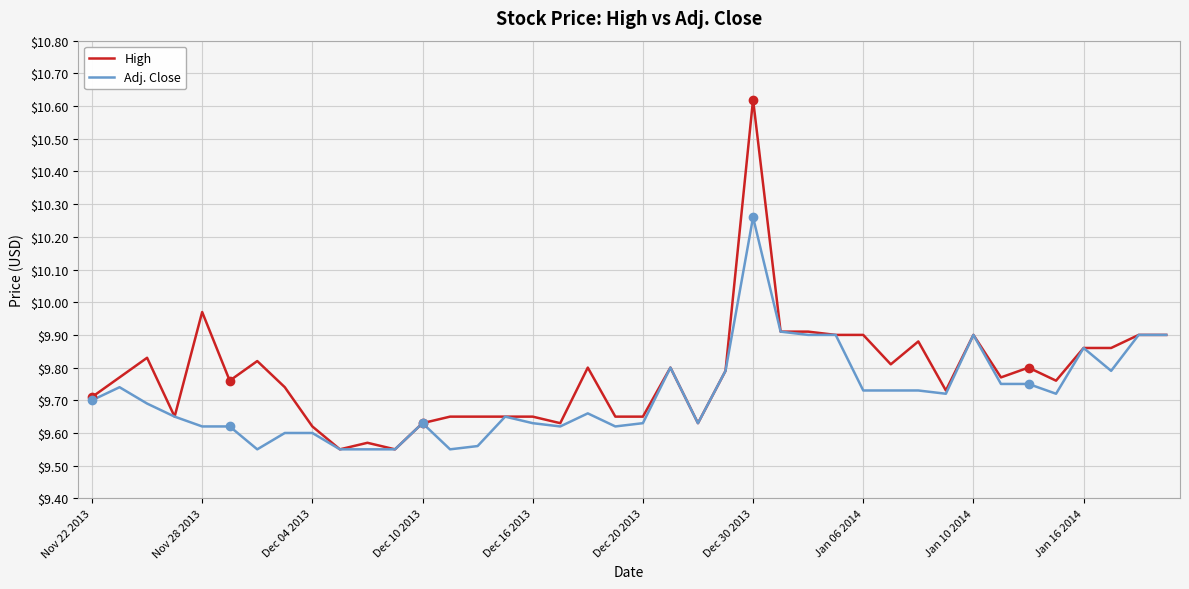

Which series has the largest total across all categories?

High